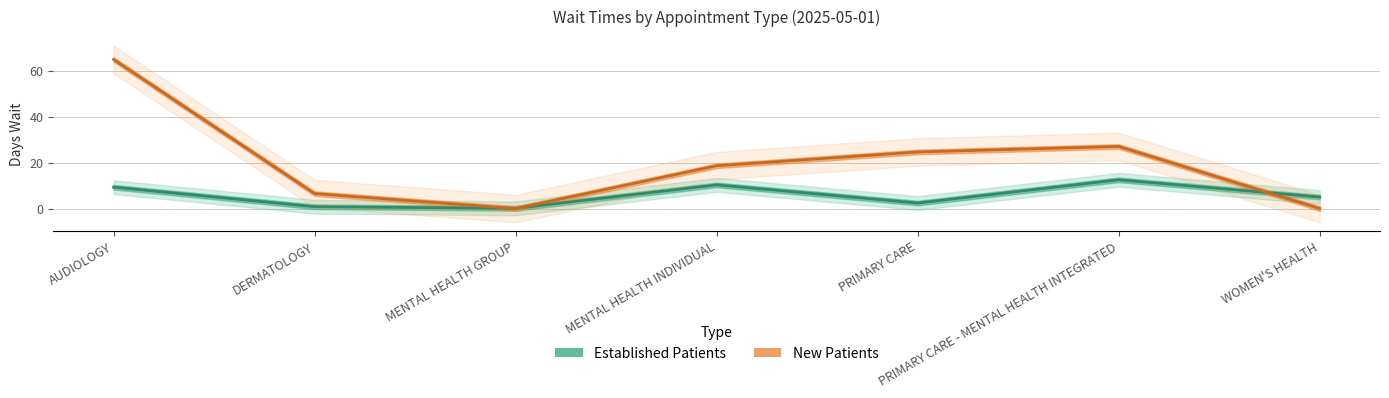

How many interior local peaks does the NewPatients series have?

1